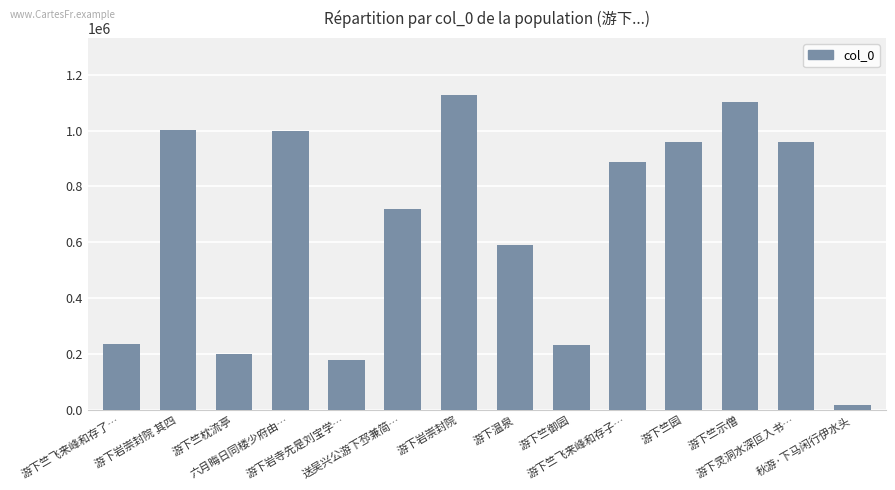

What is the change in value from 游下竺枕流亭 to 六月晦日同楼少府由…?

+798250